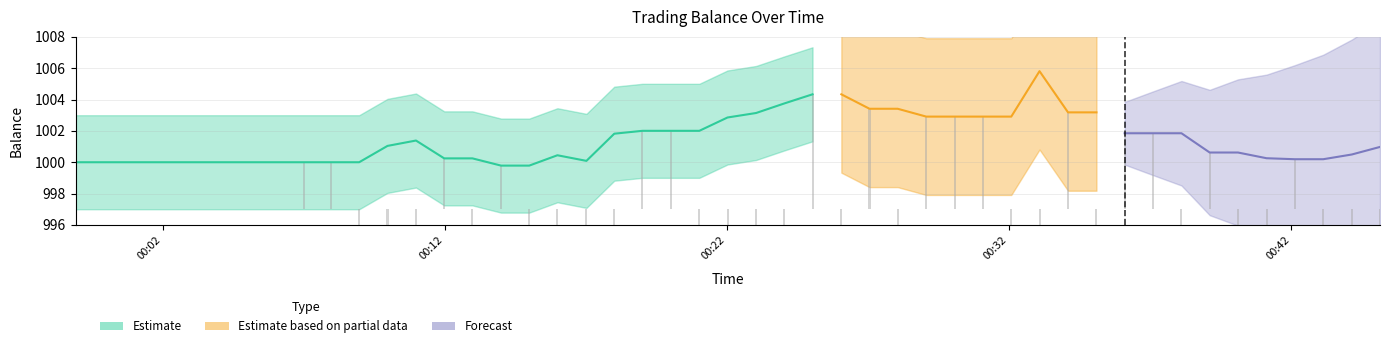

Does the chart contain stacked bars?

No